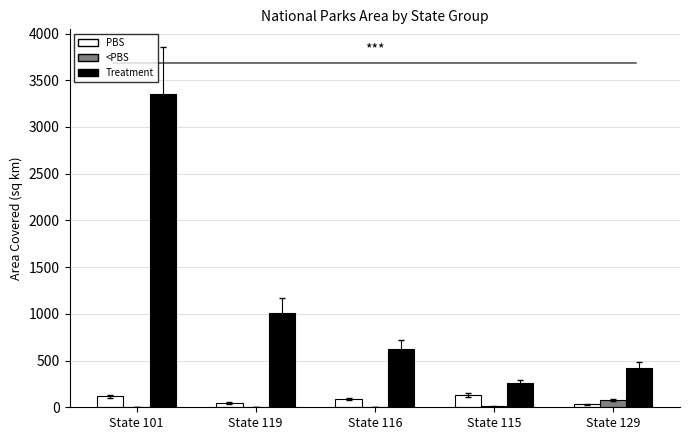

Which label corresponds to the largest value in the chart?

State 101